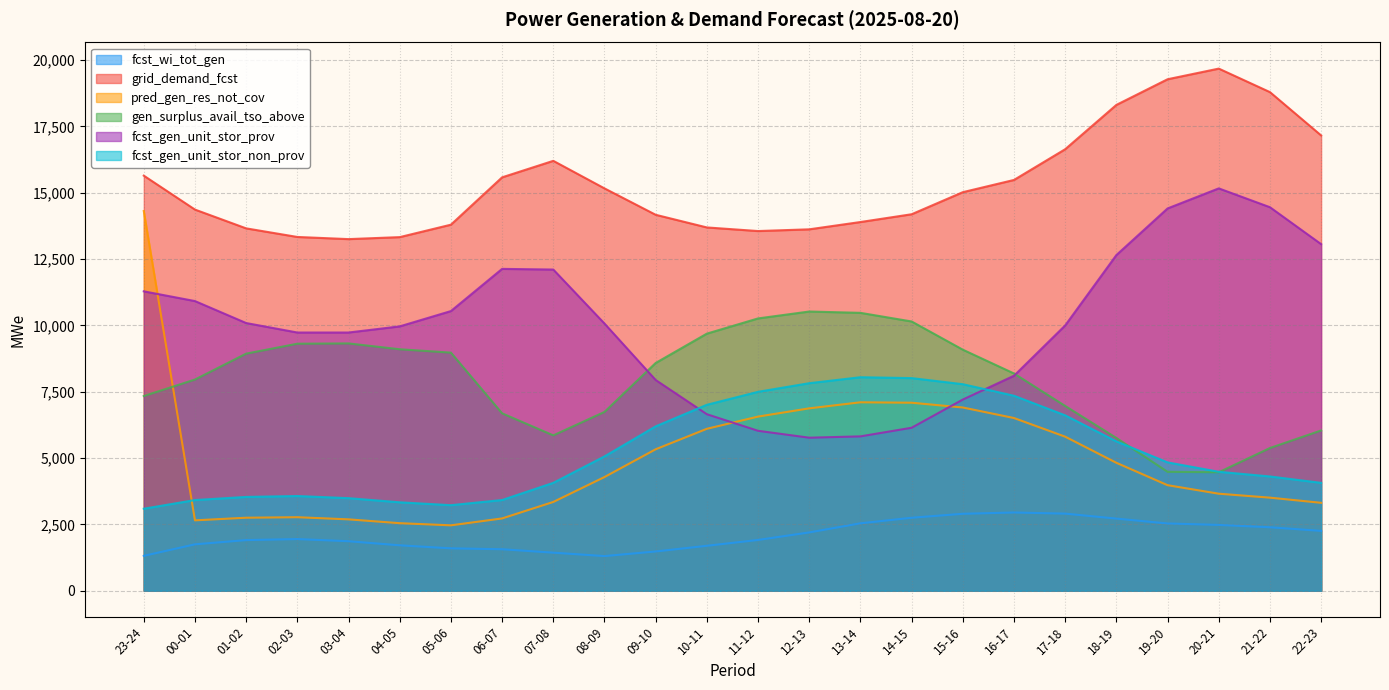

True or false: pred_gen_res_not_cov has a value of 4466 at 23-24.

False